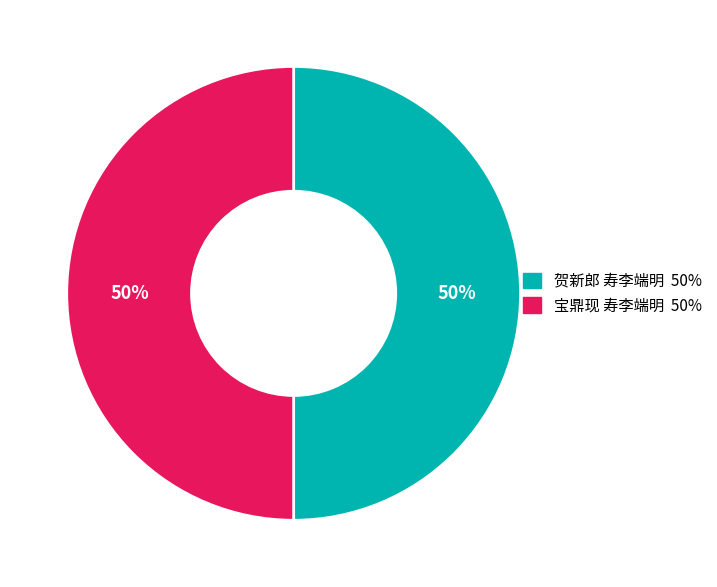

True or false: 宝鼎现 寿李端明 accounts for 38% of the total.

False